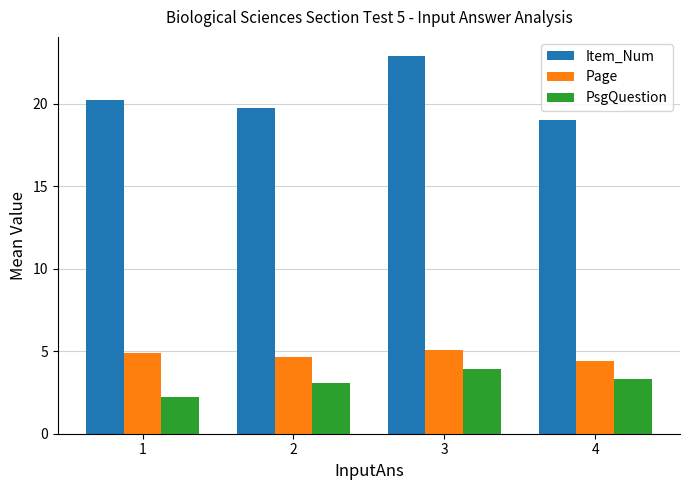

Which series has the largest range (max minus min)?

Item_Num